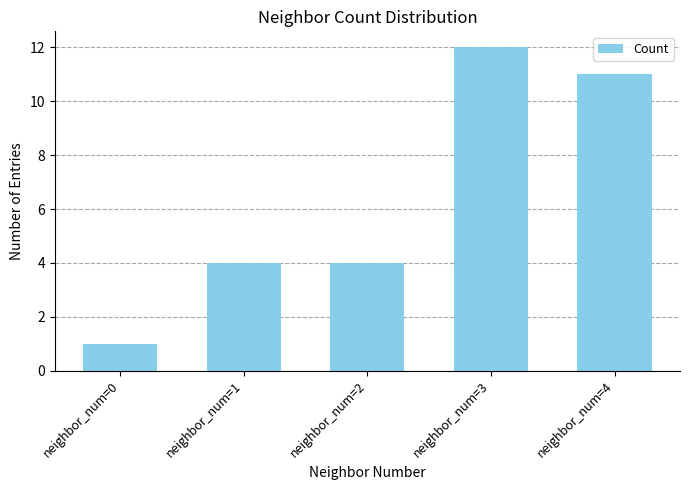

Between neighbor_num=3 and neighbor_num=4, which is larger?

neighbor_num=3